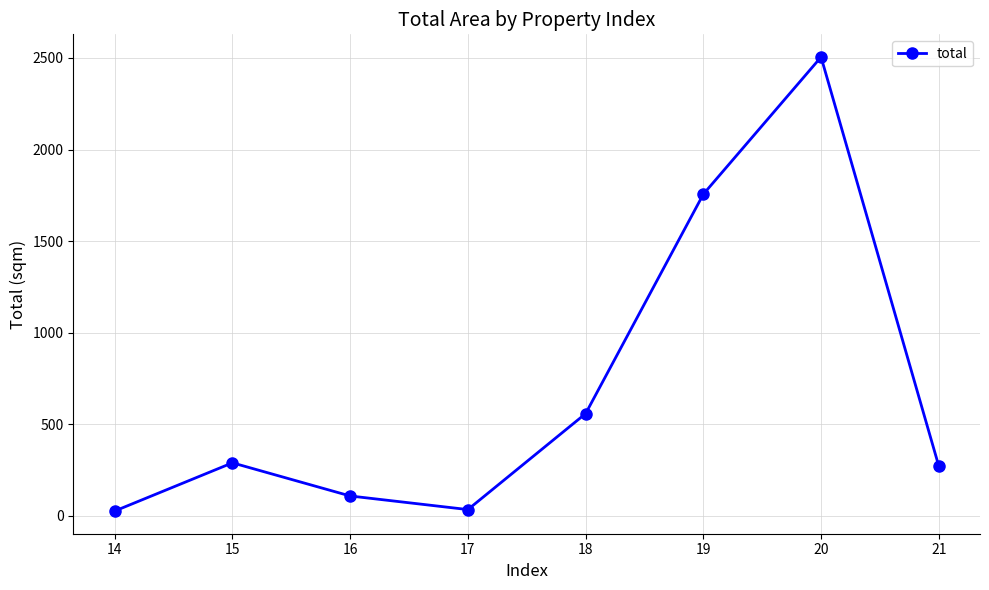

Is this an area chart (filled region under the line)?

No